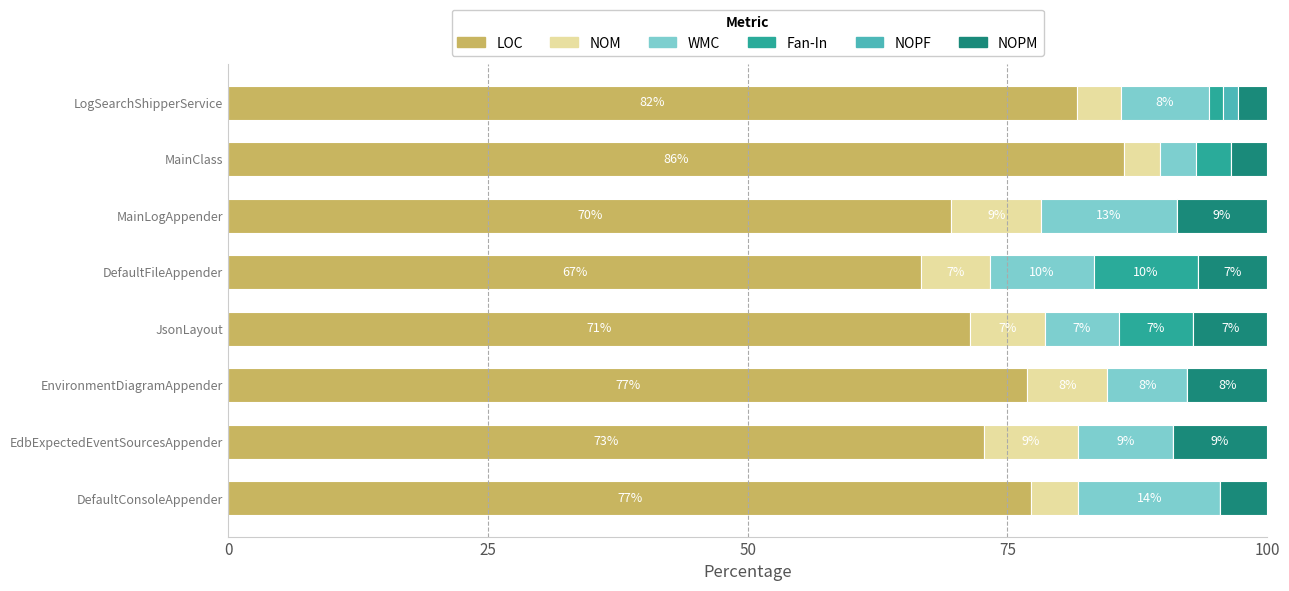

What position from the left is LogSearchShipperService?

8